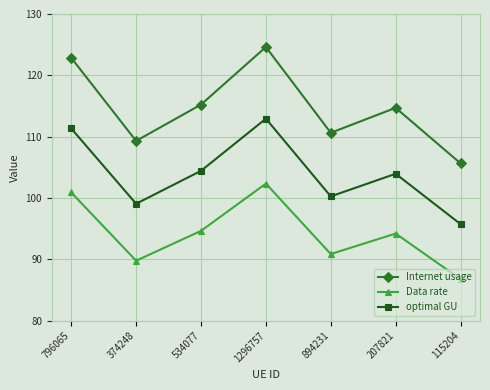

At which category does Internet usage reach its first local peak?

1296757